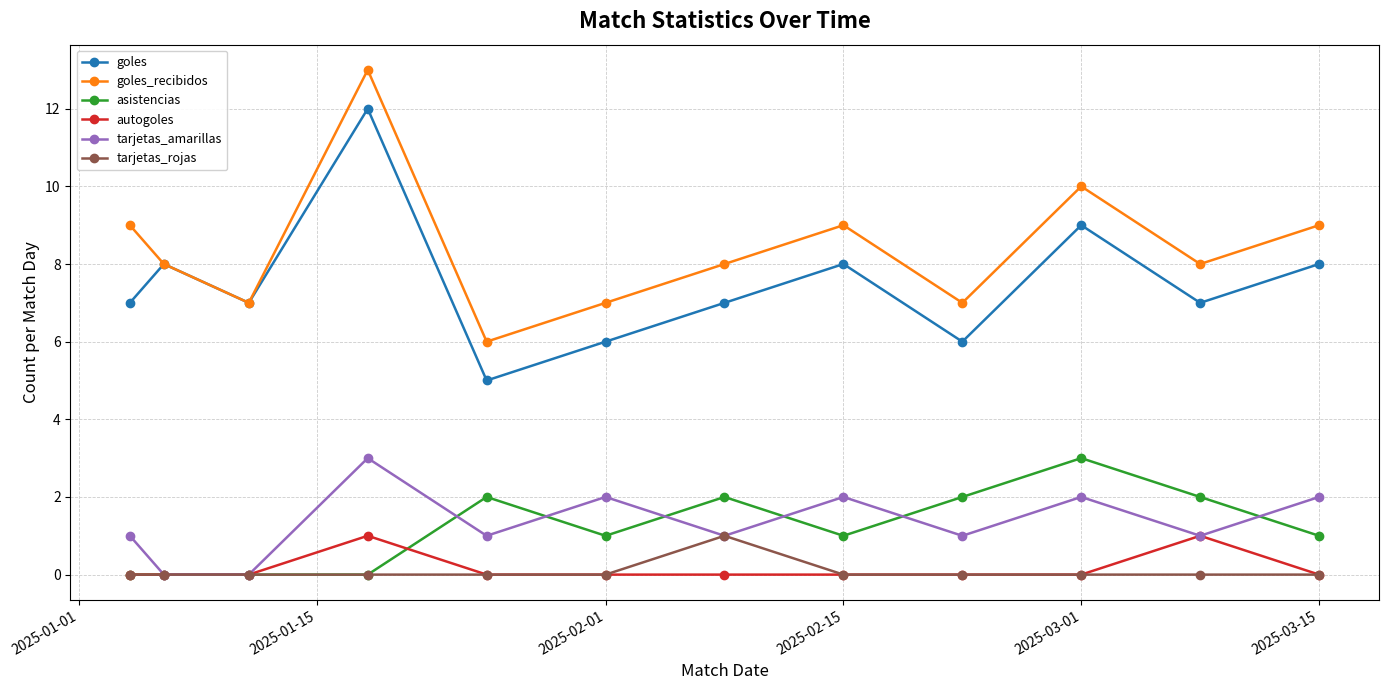

What is the highest value of the goles series?

12